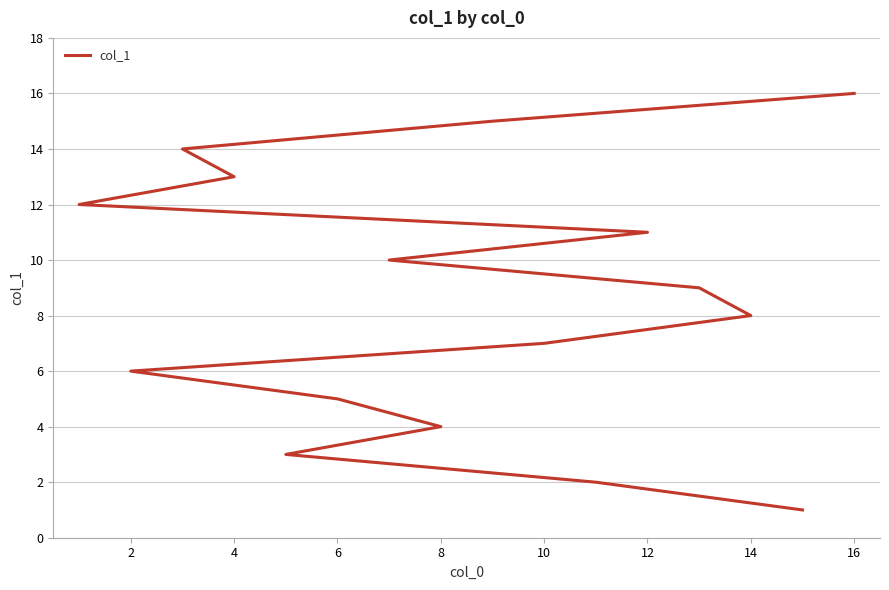

What is the difference between the maximum and minimum values?

15